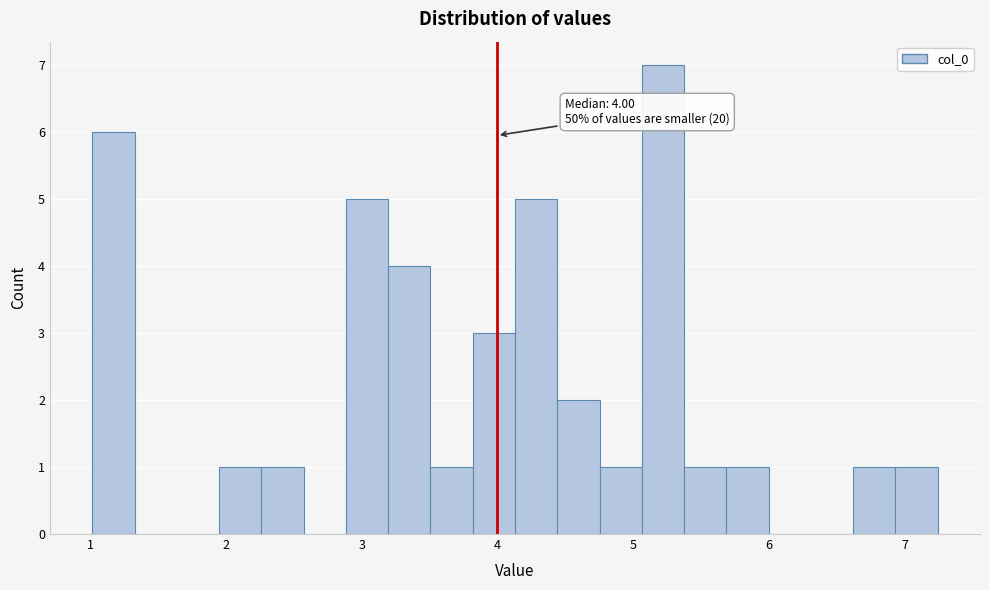

Read against the x-axis, roughly where is the centre of the tallest bar?

5.2